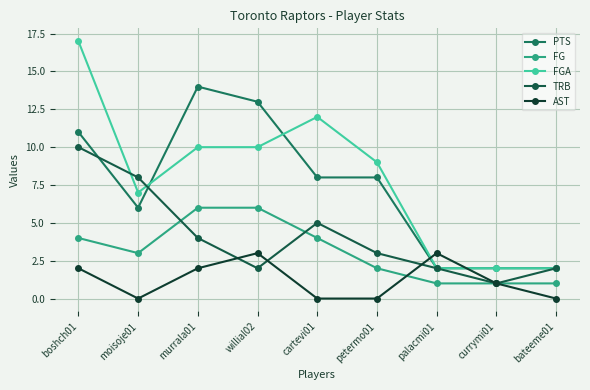

What is the greatest value displayed?

17